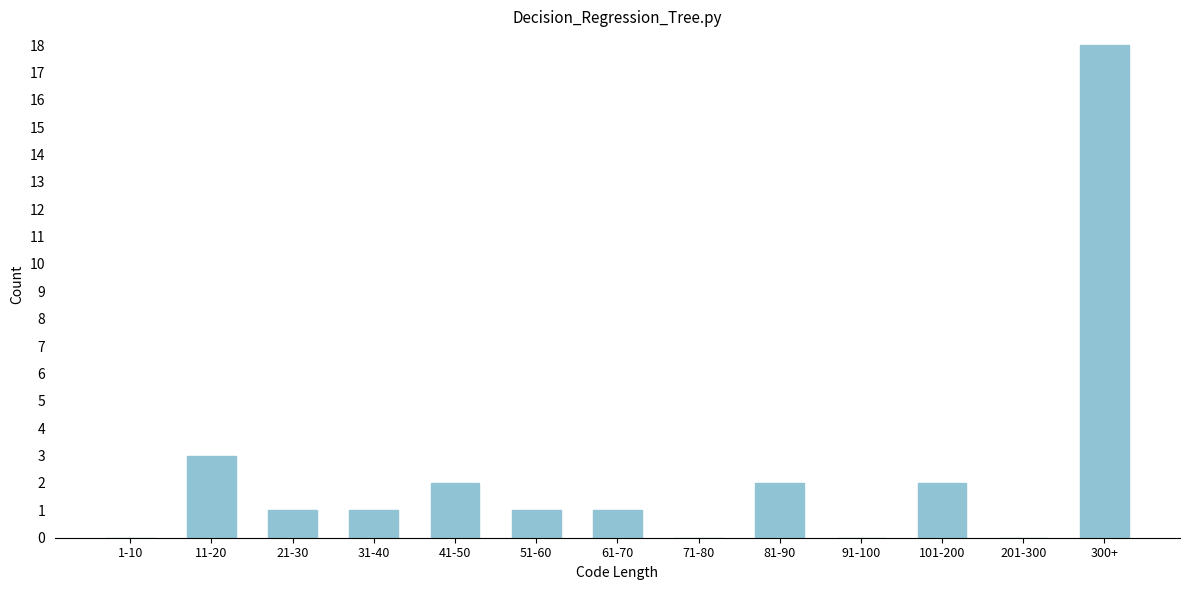

Reading left to right, transcribe all the data shown in this chart.

1-10=0	11-20=3	21-30=1	31-40=1	41-50=2	51-60=1	61-70=1	71-80=0	81-90=2	91-100=0	101-200=2	201-300=0	300+=18